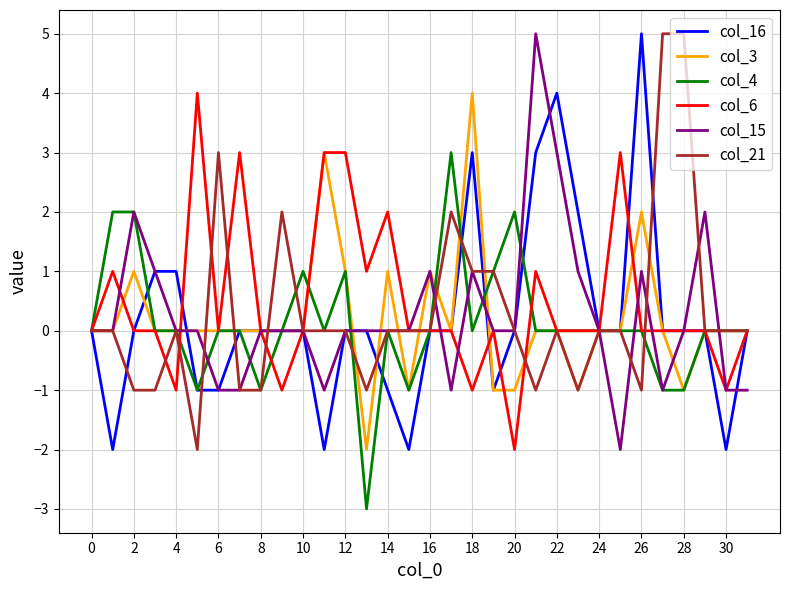

Does the chart display data point markers on the line(s)?

No